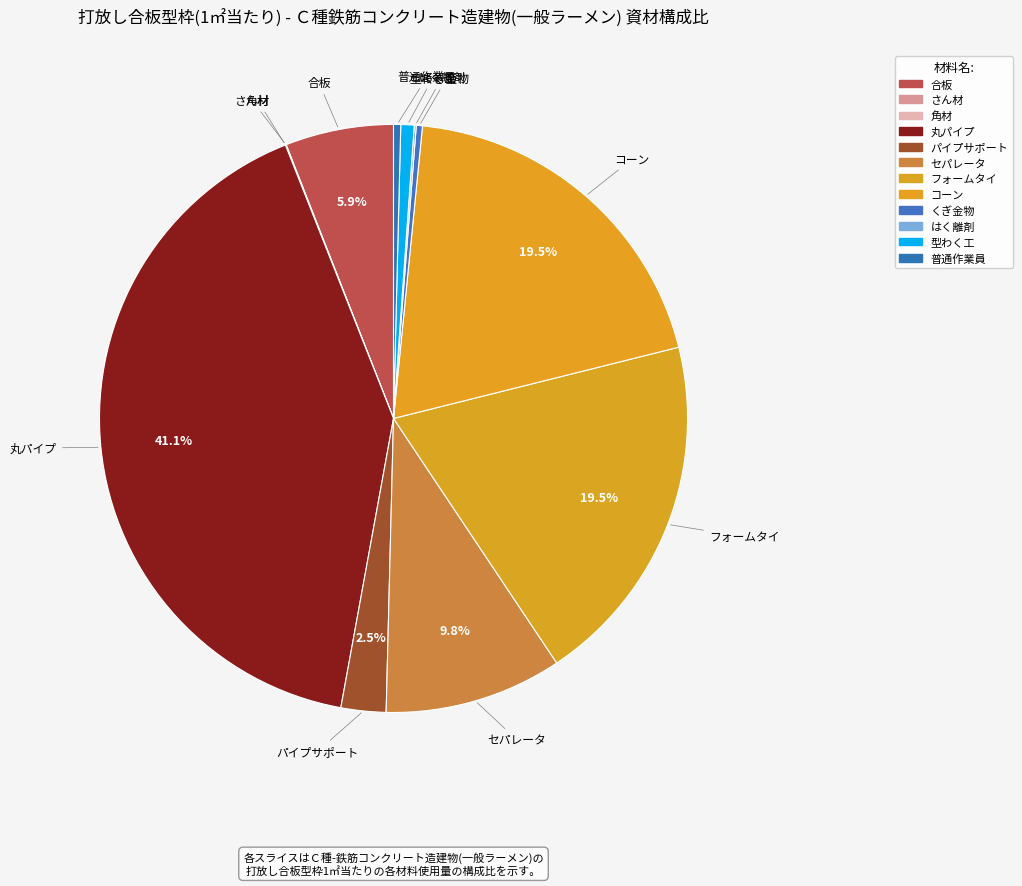

Which category has the biggest portion of the pie?

丸パイプ